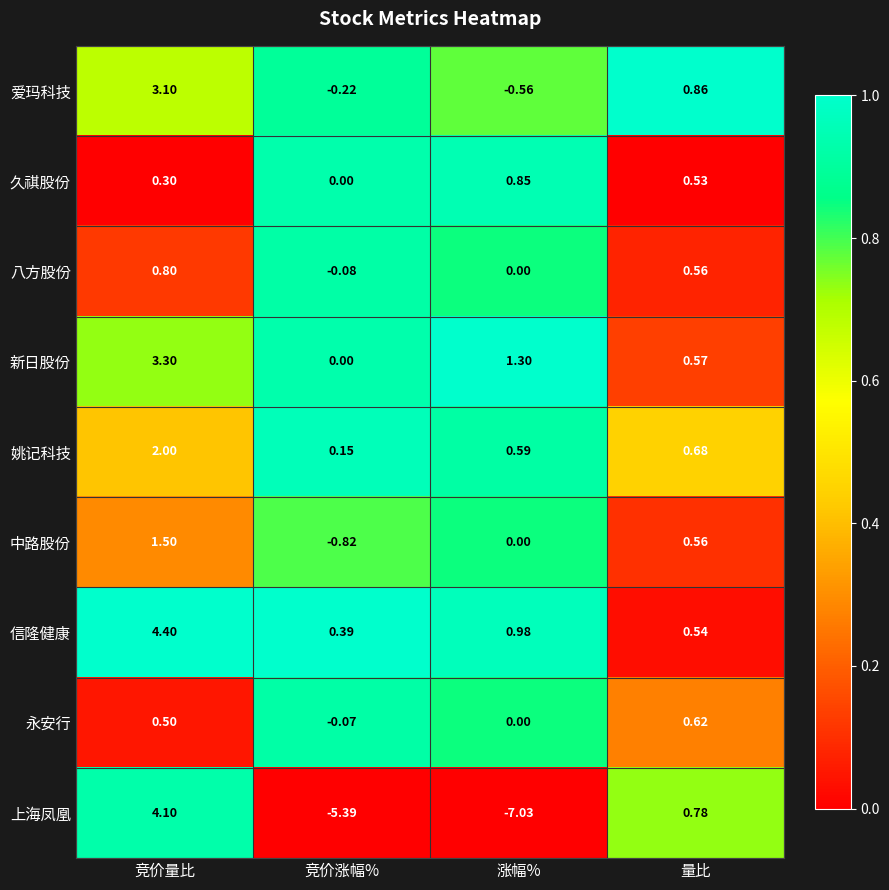

Which category has the highest value across all series?

竞价量比